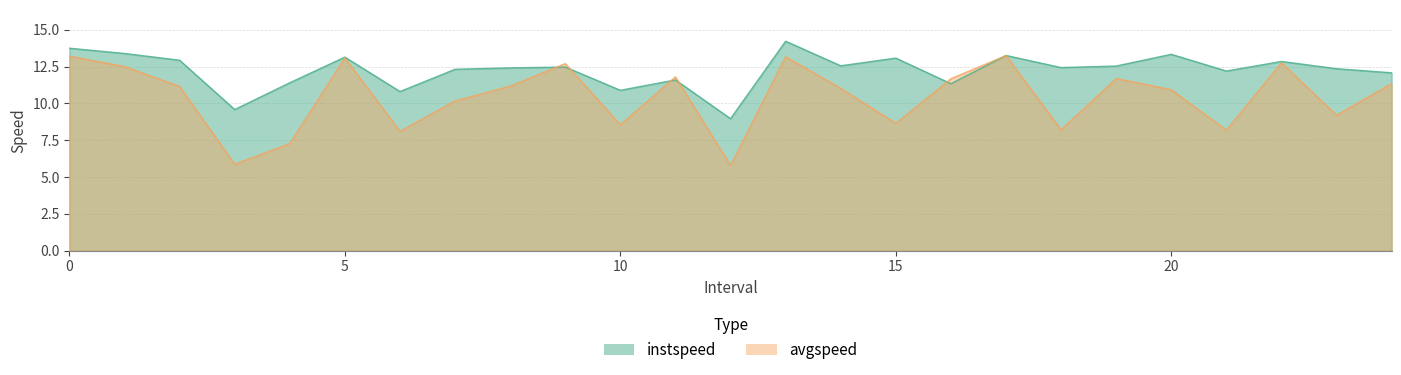

What is the value of the instspeed point at the 3rd from the left?

12.9